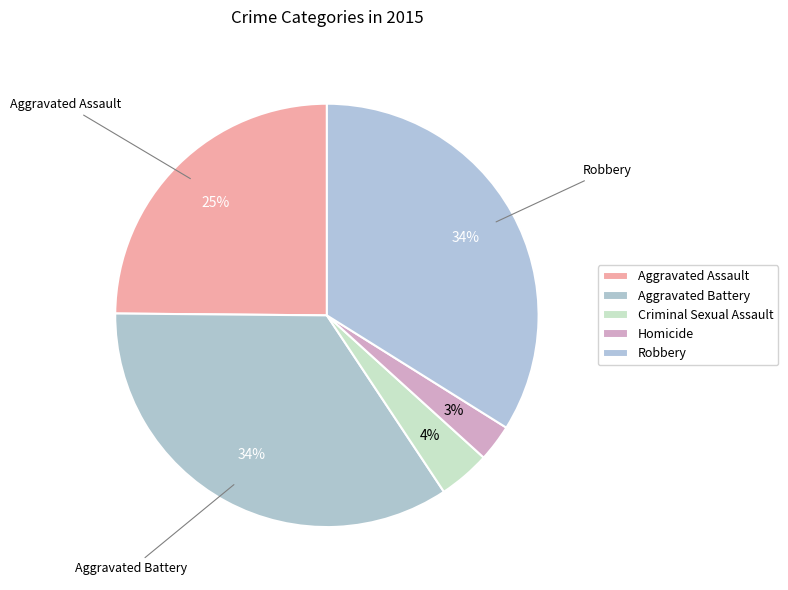

To the nearest percent, what portion does Homicide represent?

3%